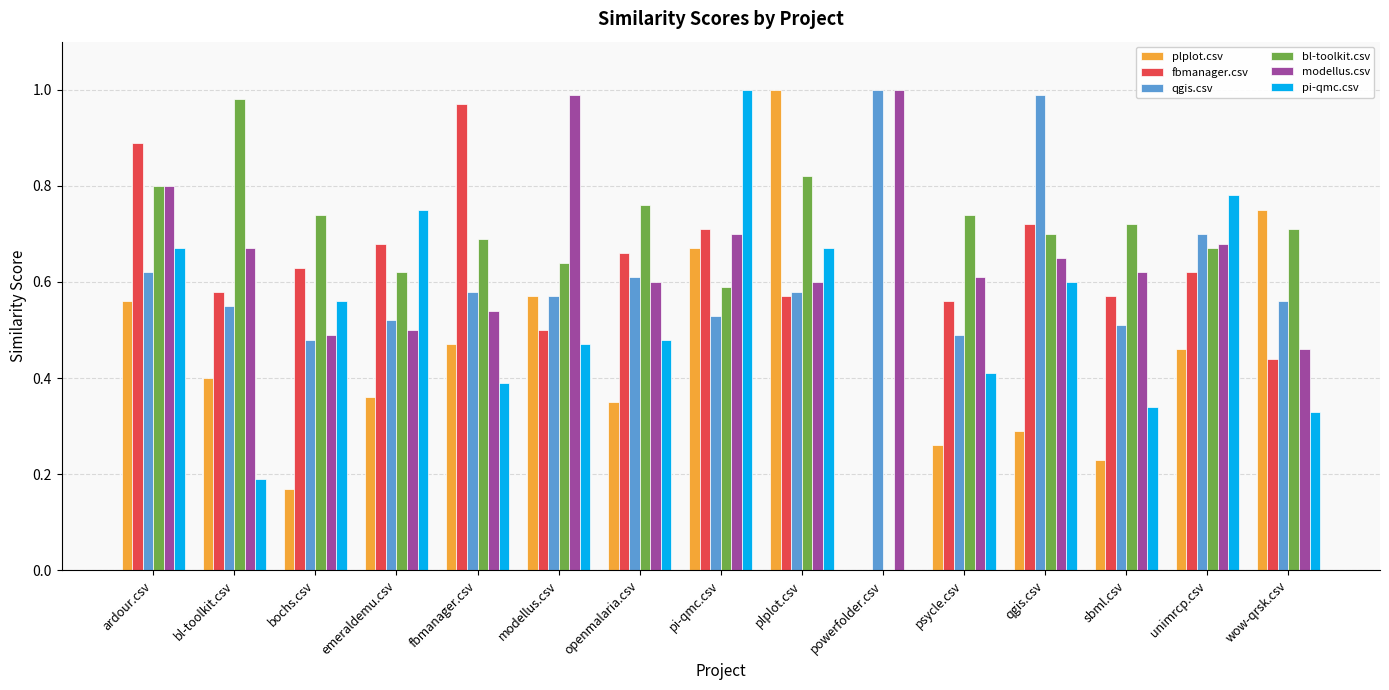

Which series has the largest total across all categories?

bl-toolkit.csv